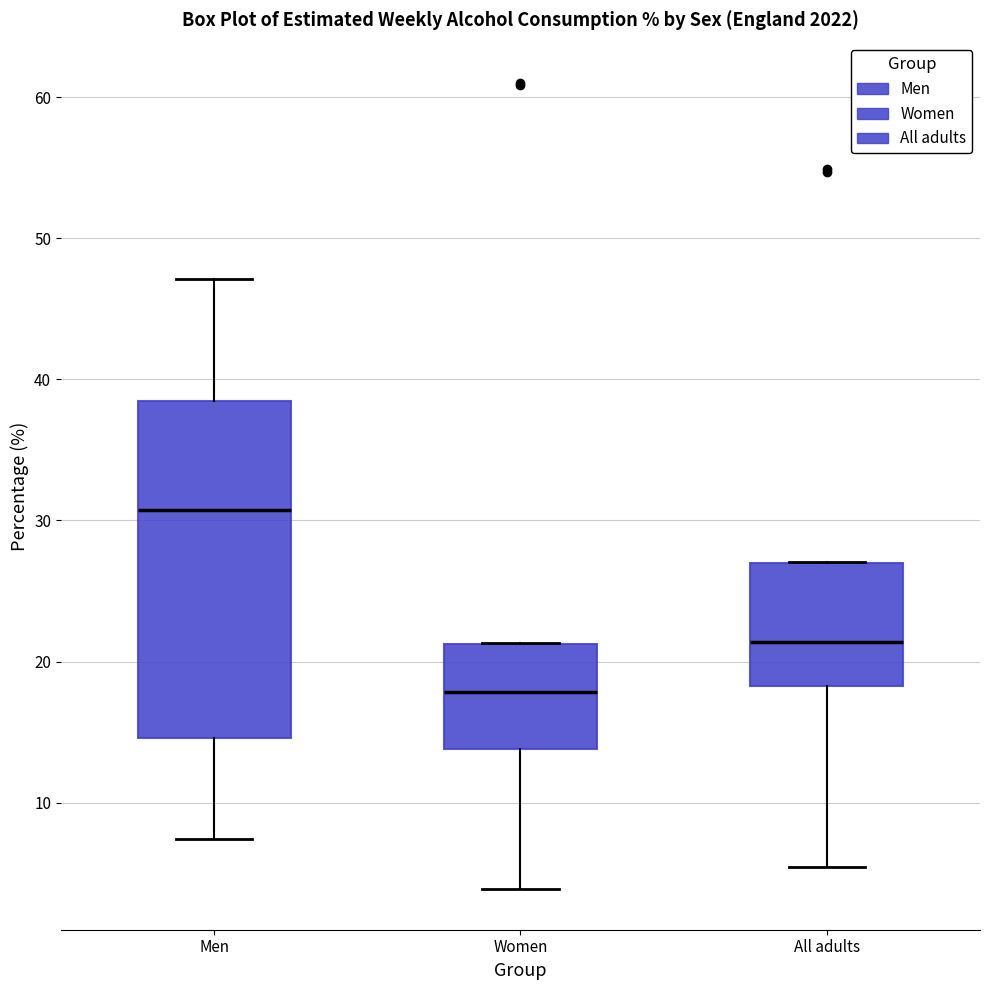

Where is the lower edge of the box for All adults on the y-axis? The values are not printed on the chart, so give them approximately, as read against the axis.

18